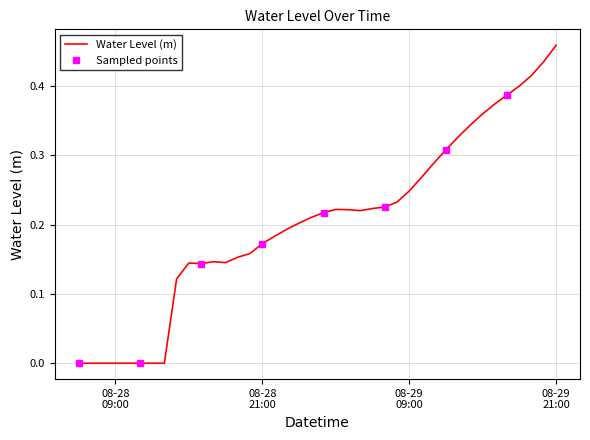

Does the chart have visible grid lines?

Yes